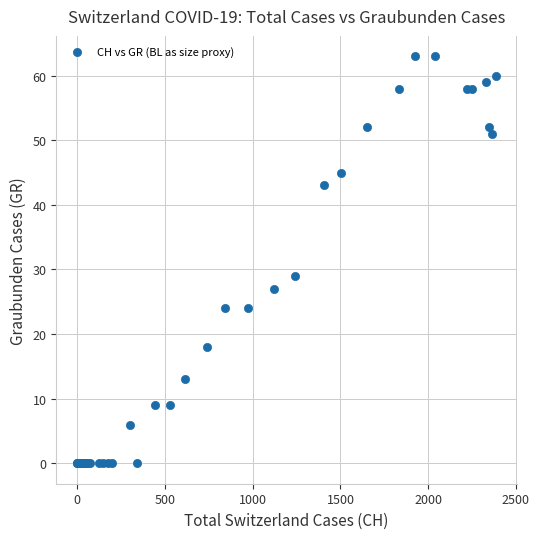

What Y value in the scatter plot is closest to 31?

29